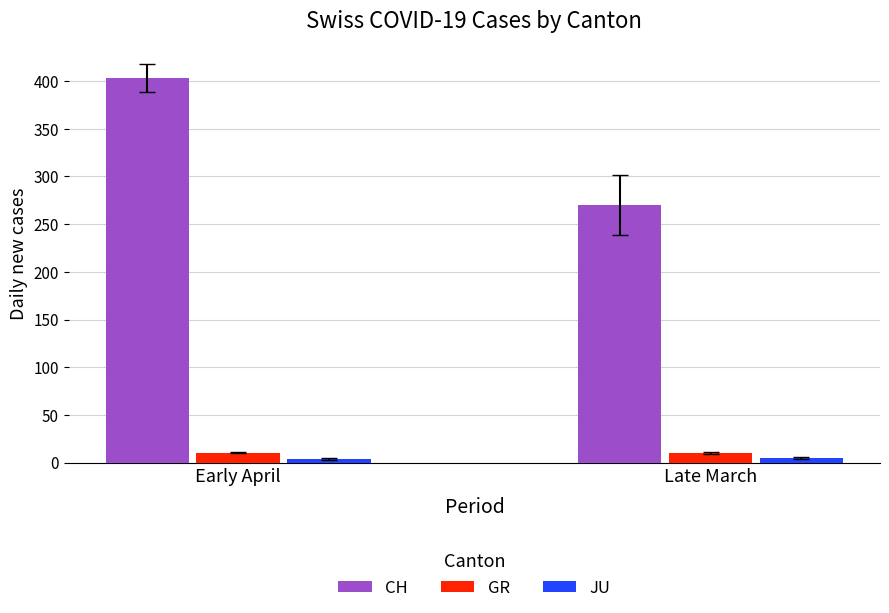

At how many categories does at least one series exceed 90?

2